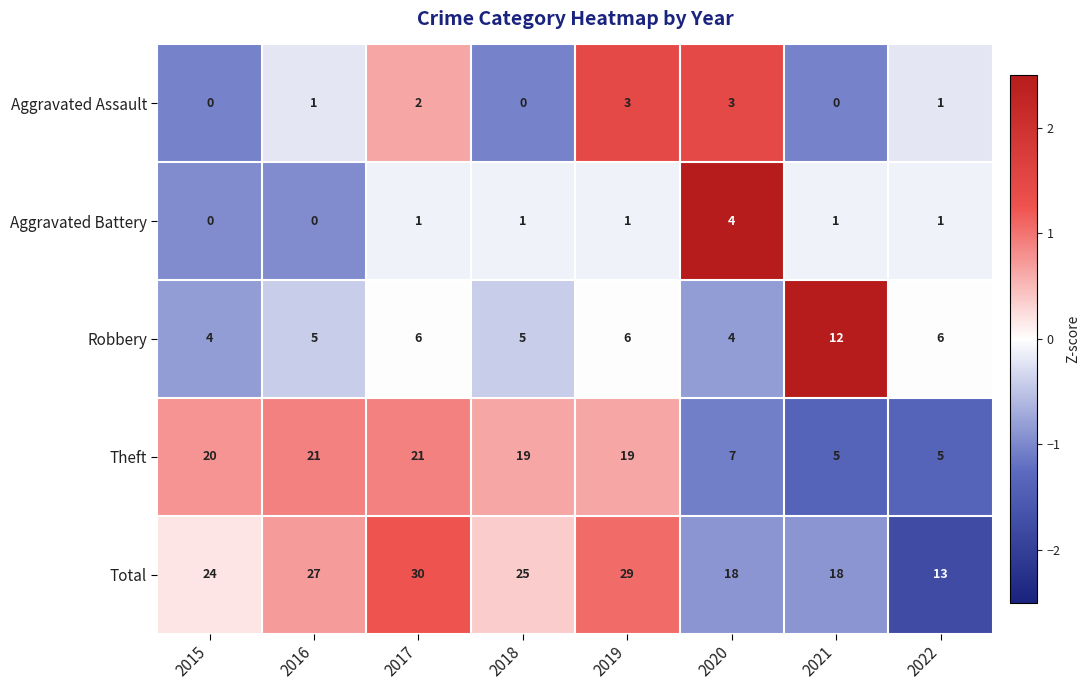

What is the average value of the Robbery series?

6